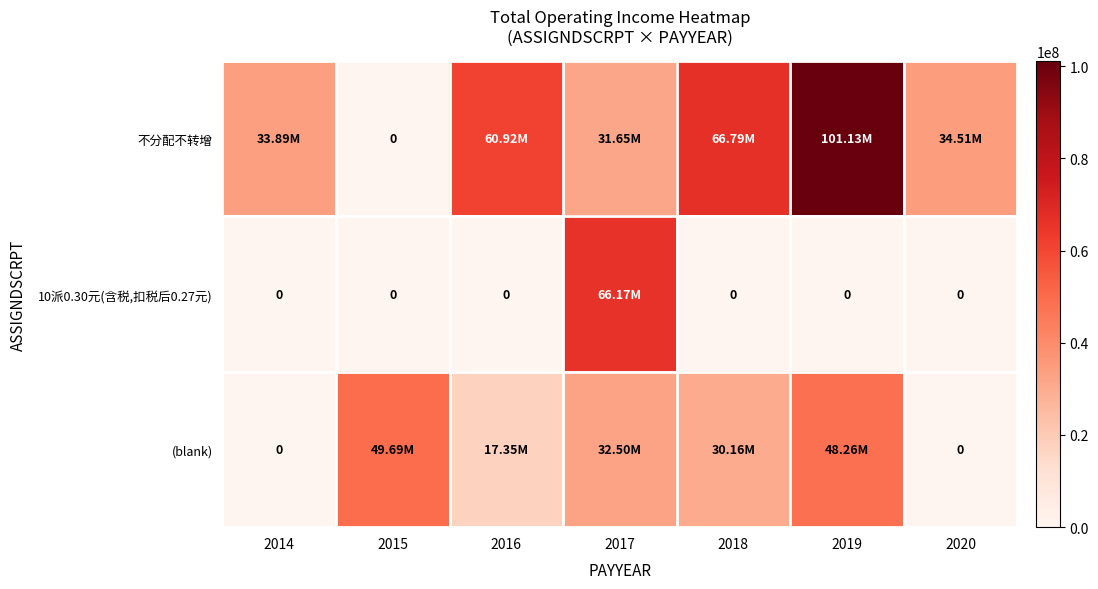

Rank the series by their maximum value, from lowest to highest.

(blank), 10派0.30元(含税,扣税后0.27元), 不分配不转增